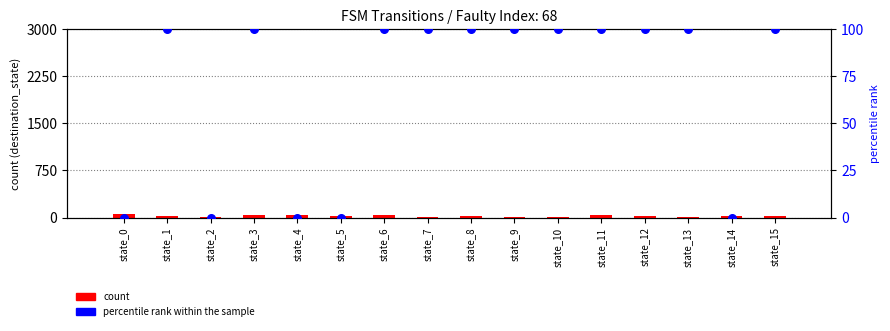

What are all the series names shown in the legend?

count, percentile rank within the sample